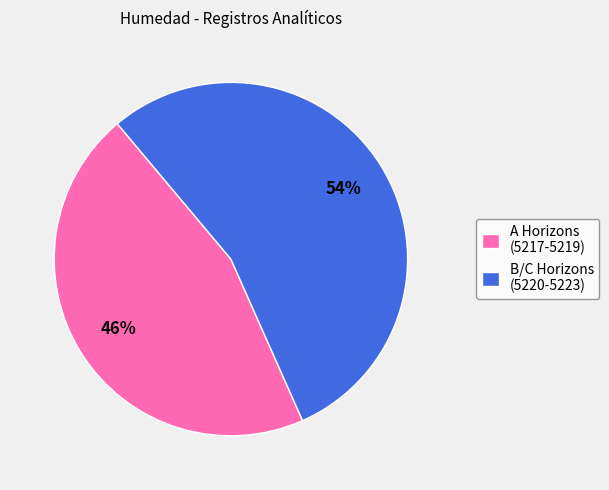

How many slices are in this pie chart?

2